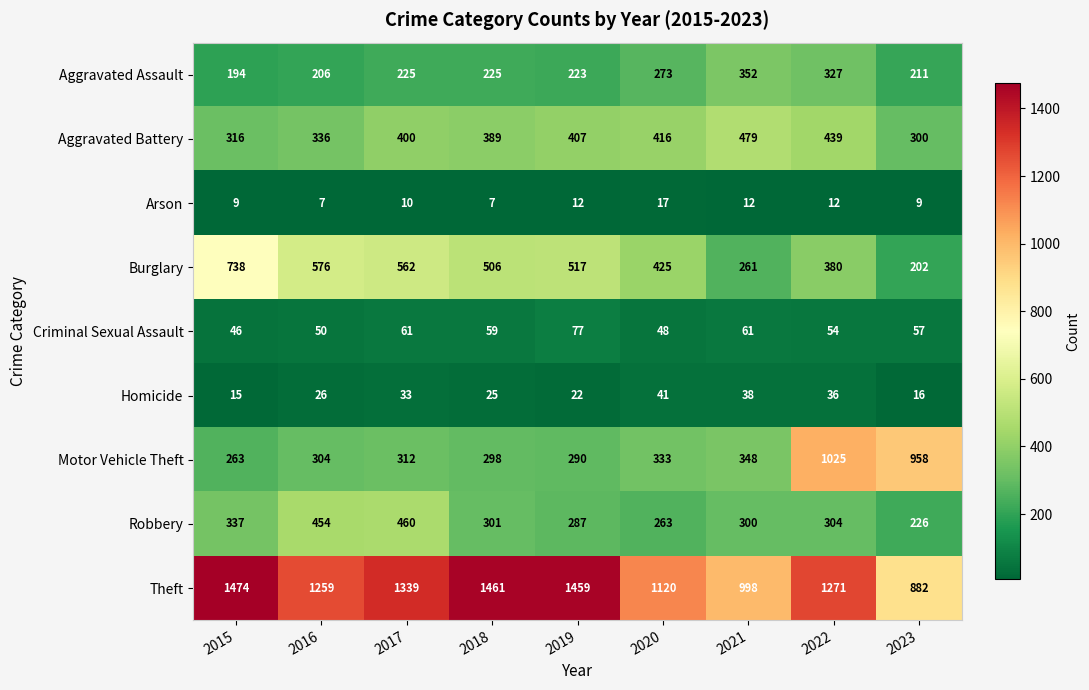

What is the average value of the Robbery series?

326